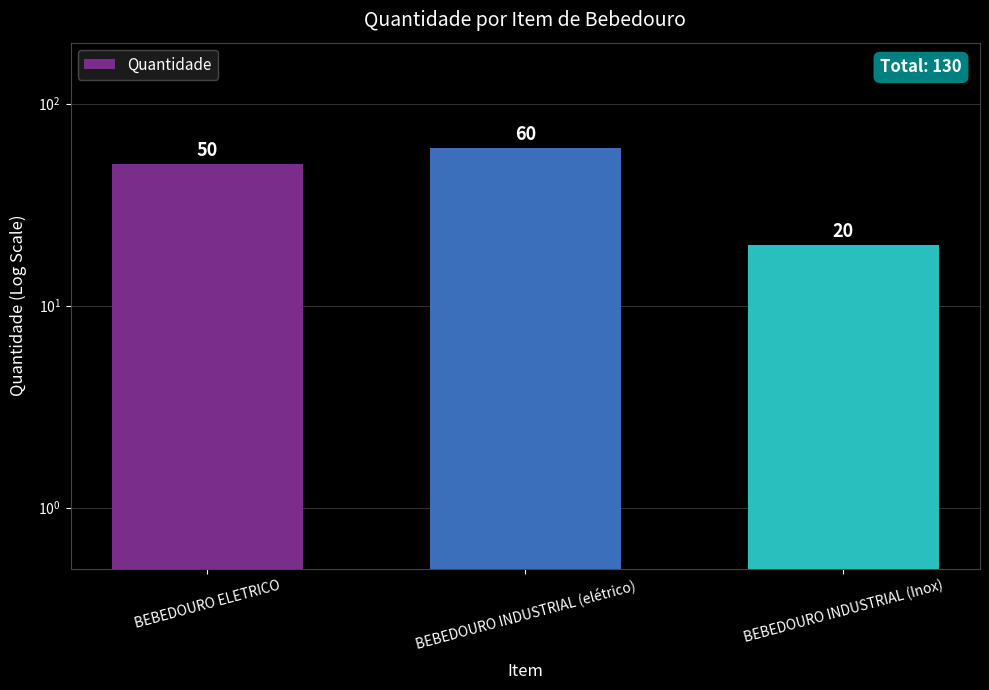

Read the value at BEBEDOURO ELETRICO, to the nearest 10.

50